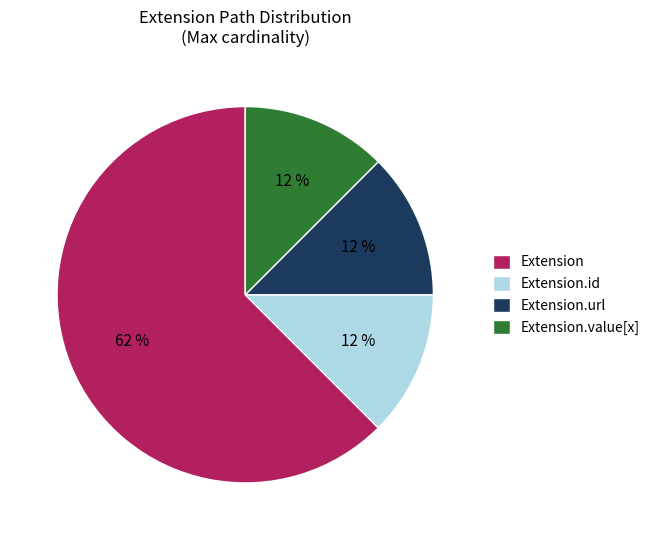

How many segments does this pie chart have?

4